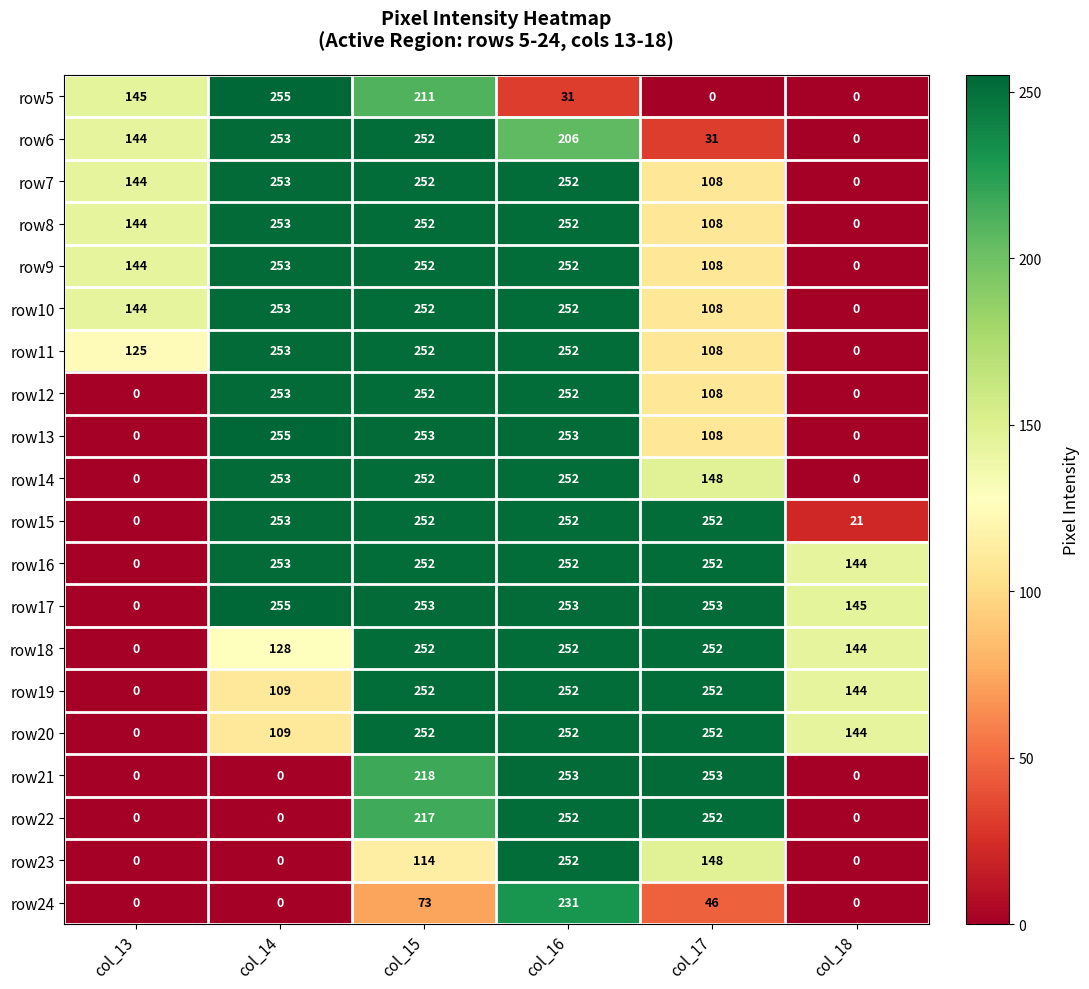

At which category is the sum across all series the highest?

col_16